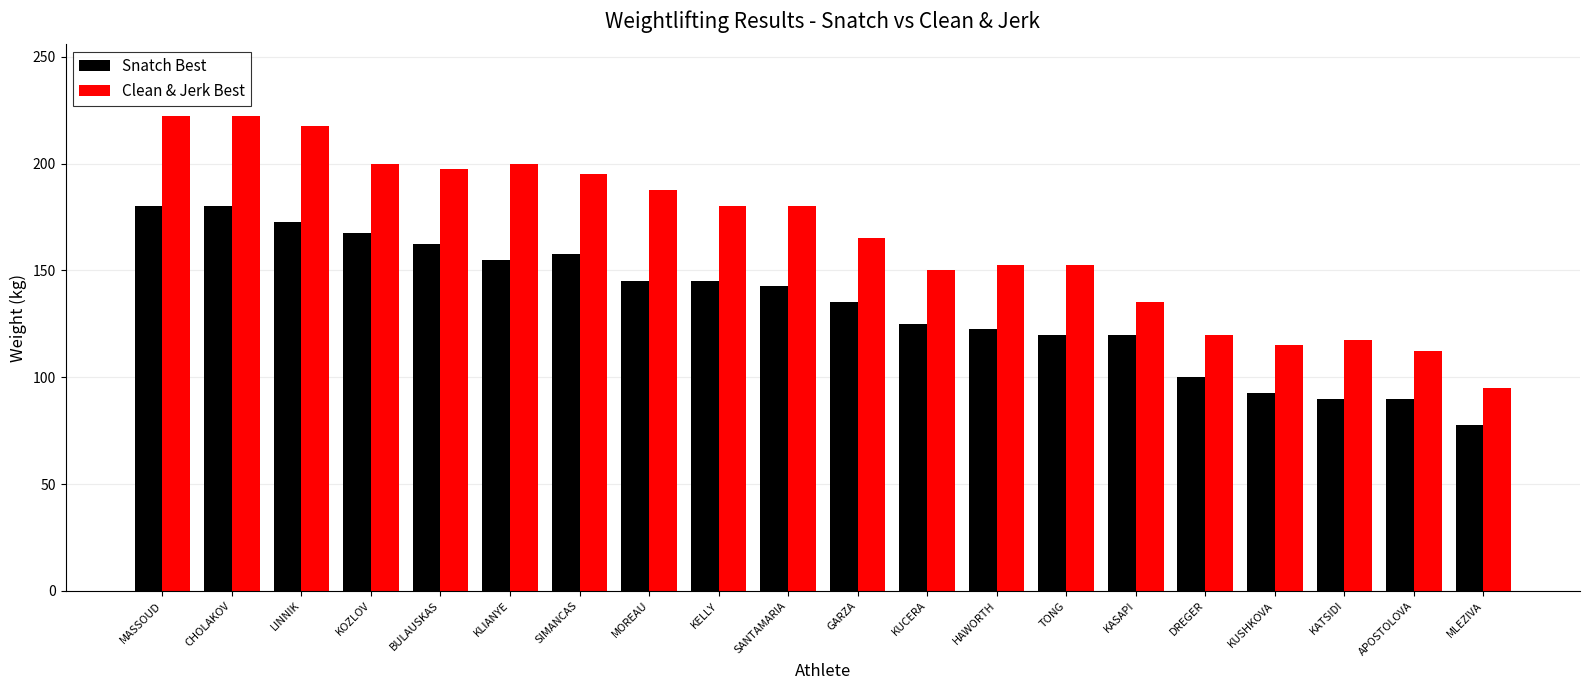

Where does the Clean & Jerk Best series first go above 180?

MASSOUD